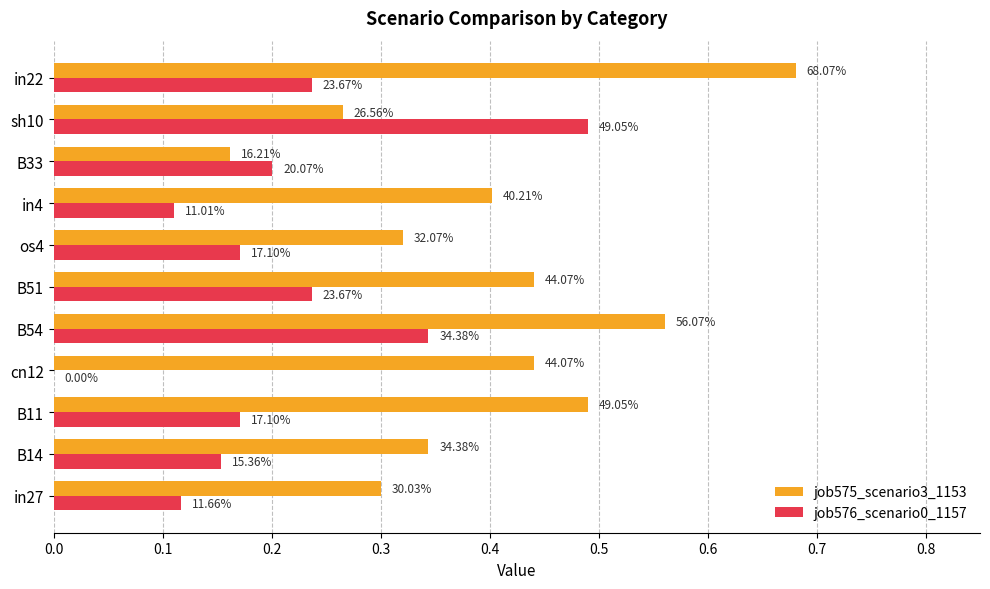

What are all the series names shown in the legend?

job575_scenario3_1153, job576_scenario0_1157